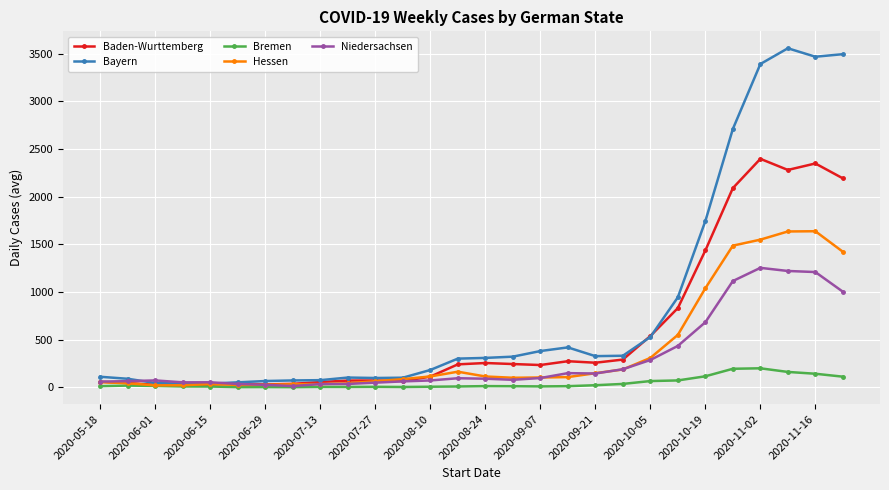

What is the maximum value for Hessen?

1636.4